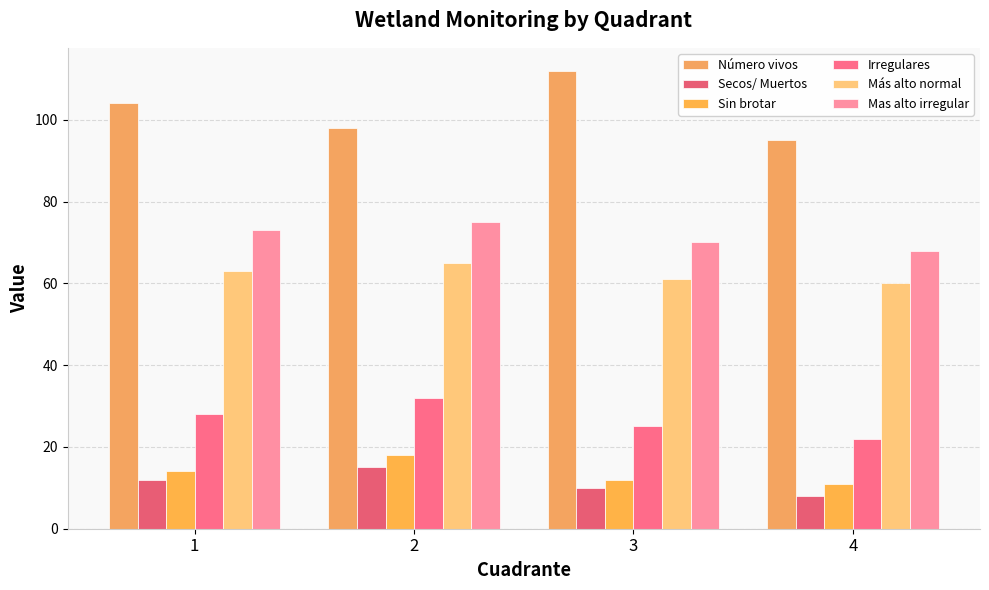

Count the Más alto normal values in the range 61 to 65.

3